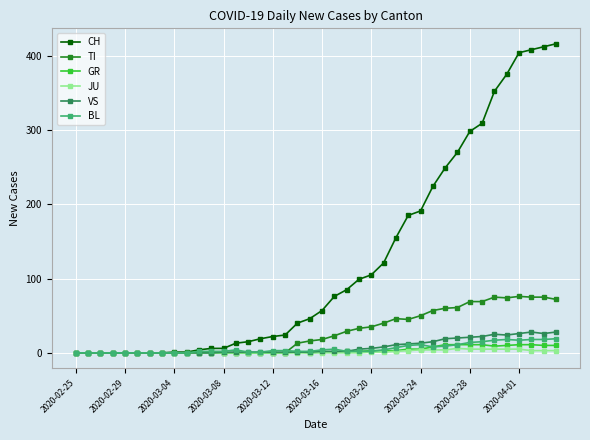

What is the highest value of the CH series?

416